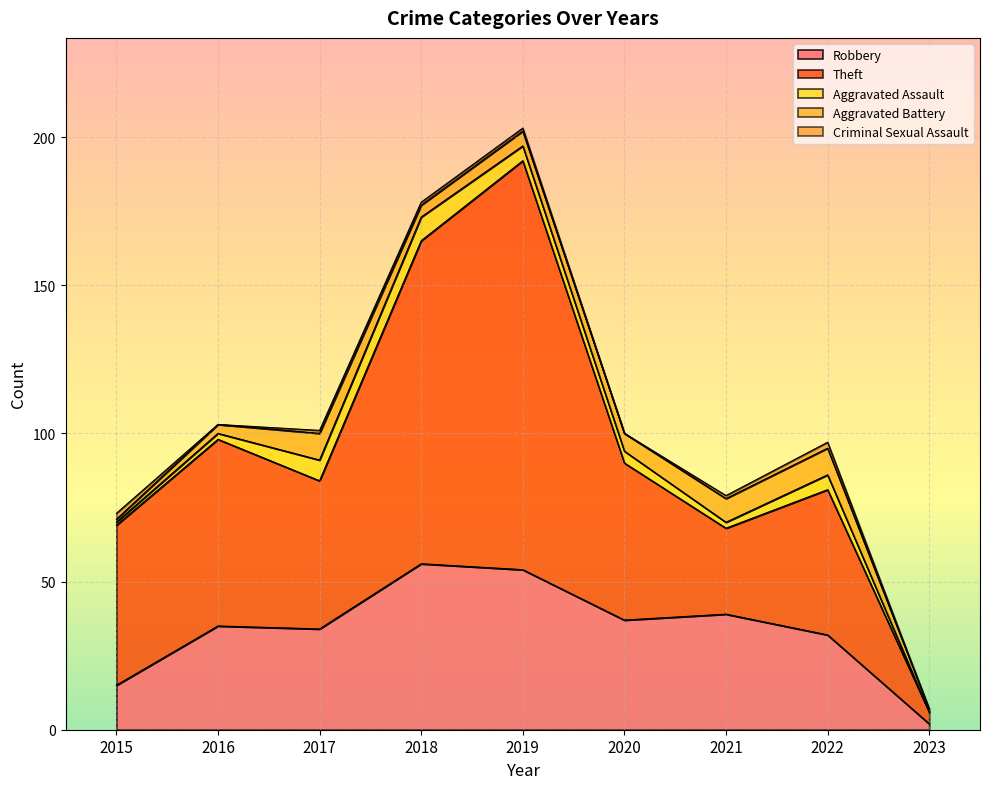

In Aggravated Assault, how many points are higher than both neighbors (excluding endpoints)?

2